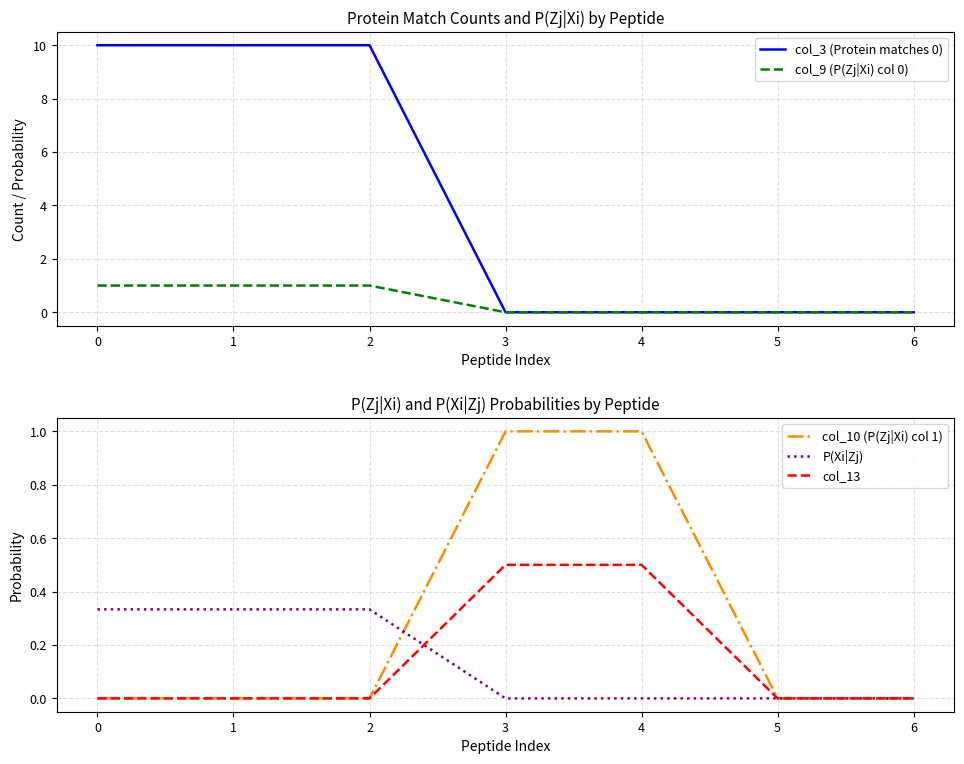

List the series in order of their peak value, lowest first.

P(Xi|Zj), col_13, col_9 (P(Zj|Xi) col 0), col_10 (P(Zj|Xi) col 1), col_3 (Protein matches 0)